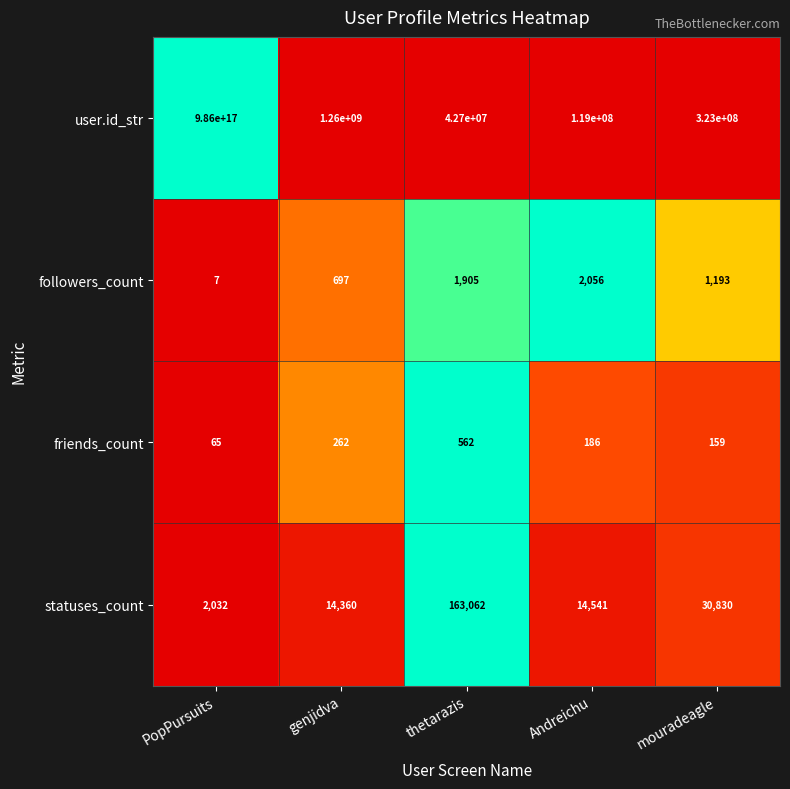

Is it true that friends_count equals 262 at genjidva?

True